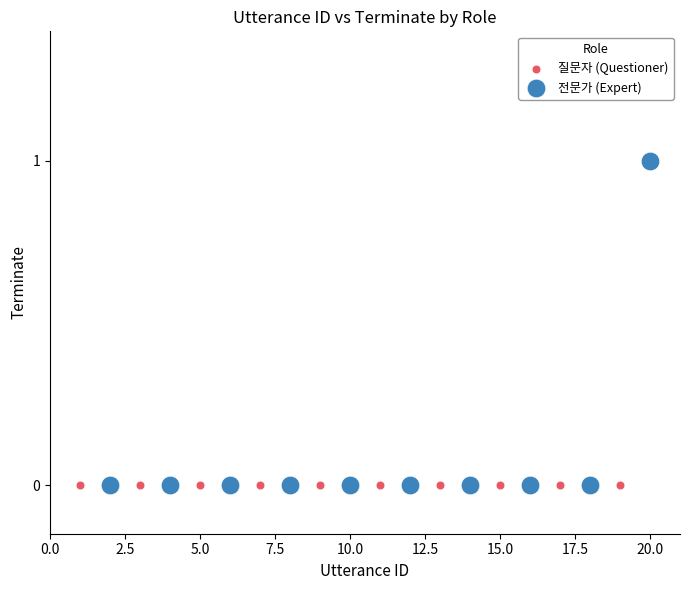

Which series contains the highest Y value?

전문가 (Expert)